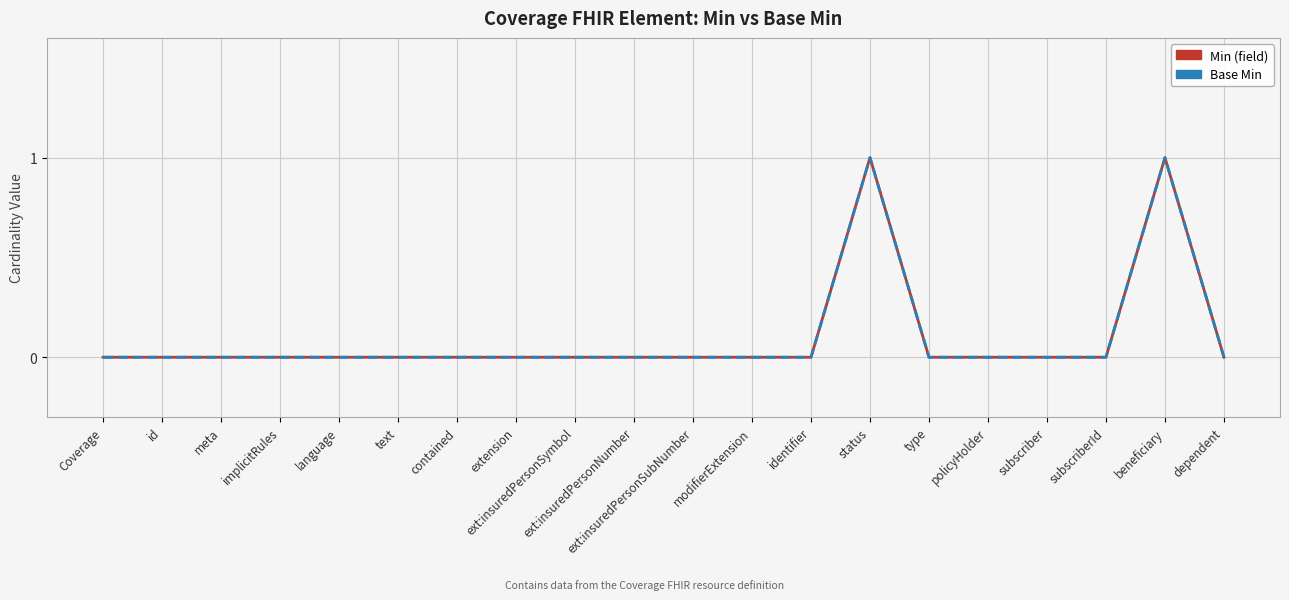

Reading left to right, list all the values displayed in this chart.

Min (field): Coverage=0	id=0	meta=0	implicitRules=0	language=0	text=0	contained=0	extension=0	ext:insuredPersonSymbol=0	ext:insuredPersonNumber=0	ext:insuredPersonSubNumber=0	modifierExtension=0	identifier=0	status=1	type=0	policyHolder=0	subscriber=0	subscriberId=0	beneficiary=1	dependent=0
Base Min: Coverage=0	id=0	meta=0	implicitRules=0	language=0	text=0	contained=0	extension=0	ext:insuredPersonSymbol=0	ext:insuredPersonNumber=0	ext:insuredPersonSubNumber=0	modifierExtension=0	identifier=0	status=1	type=0	policyHolder=0	subscriber=0	subscriberId=0	beneficiary=1	dependent=0